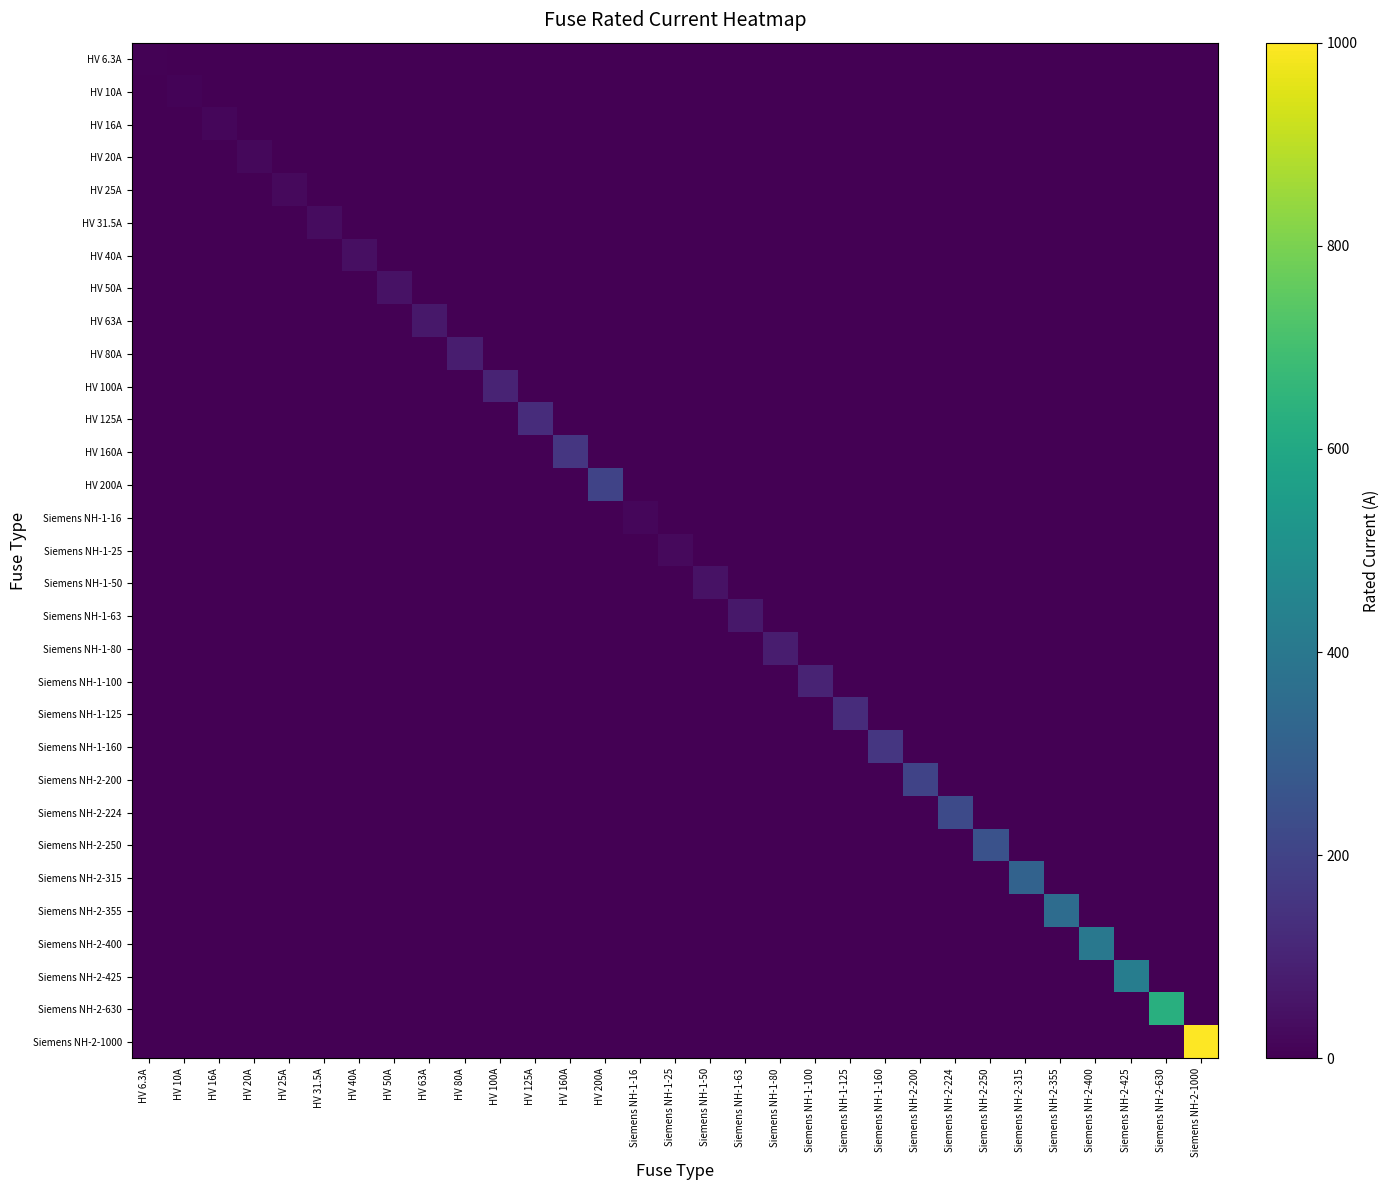

Which series has the largest total across all categories?

Siemens NH-2-1000